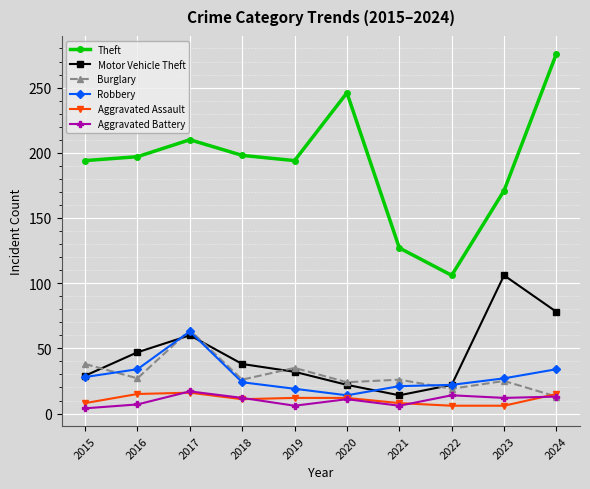

How many values in the Aggravated Assault series are below 12?

5